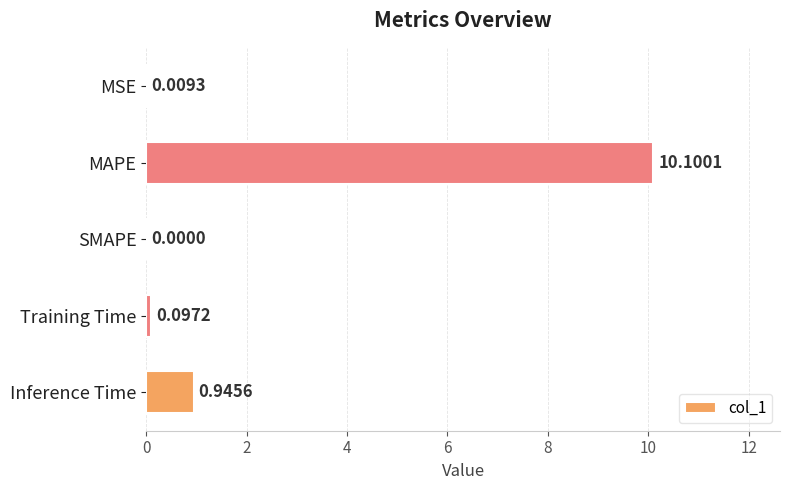

What is the sum of all values?

11.2